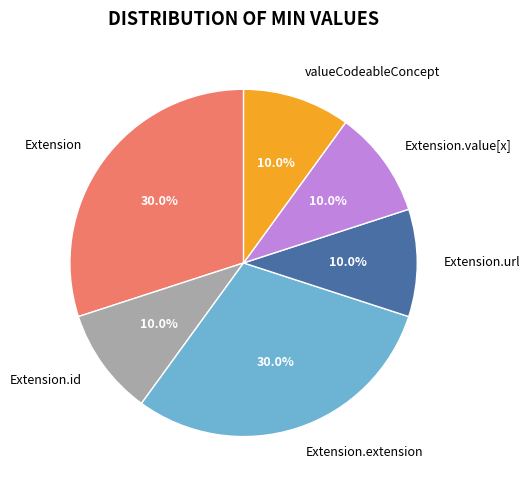

How many segments does this pie chart have?

6